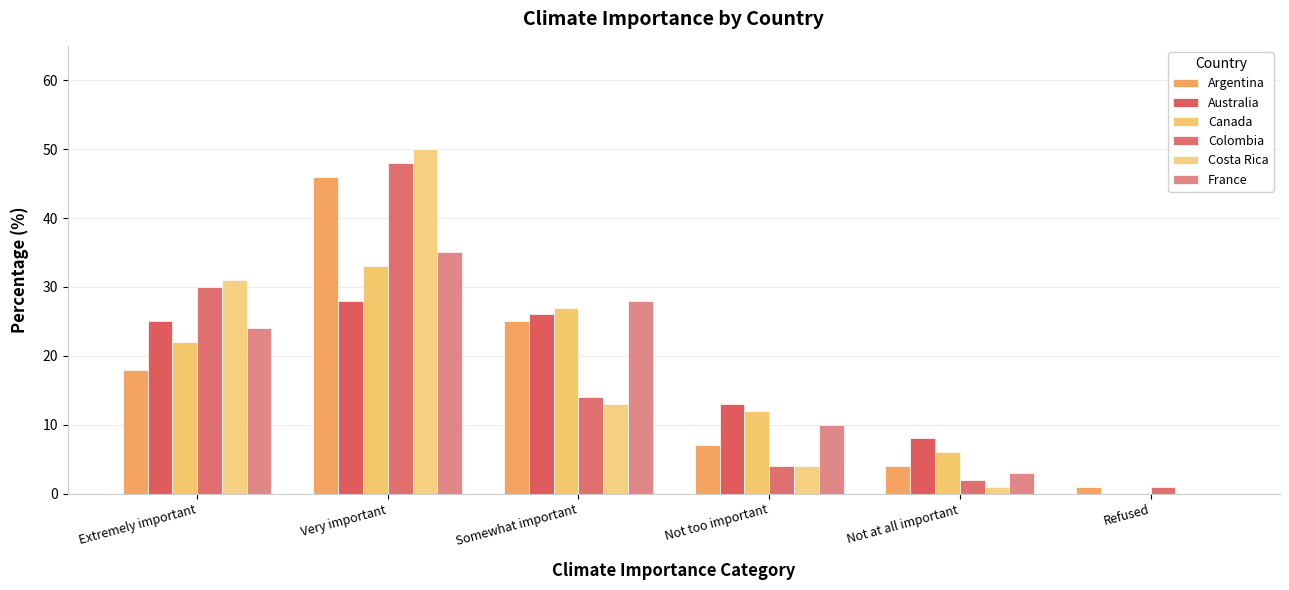

Read the Costa Rica value at Extremely important, to the nearest 5.

30